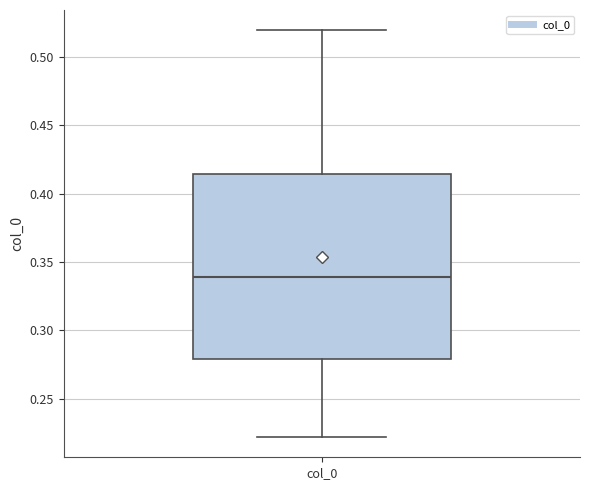

Where does the upper whisker of the box for col_0 end on the y-axis? The values are not printed on the chart, so give them approximately, as read against the axis.

0.520